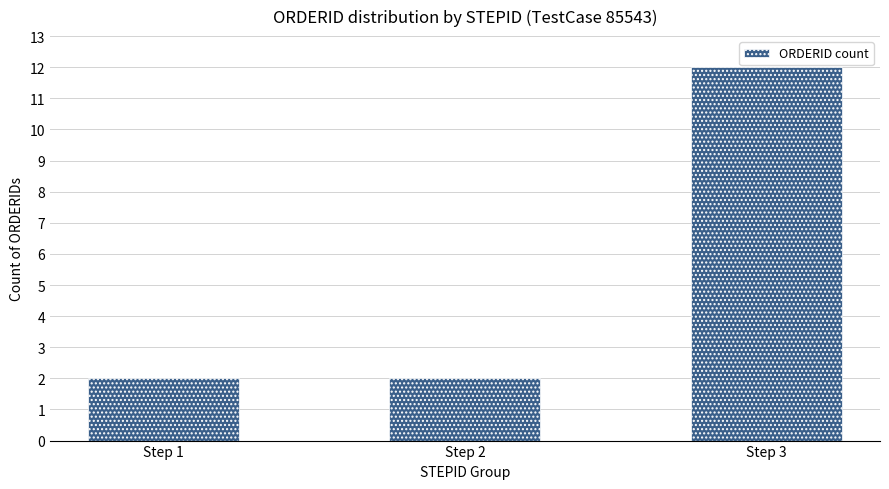

Reading right to left, list all the values displayed in this chart.

12	2	2